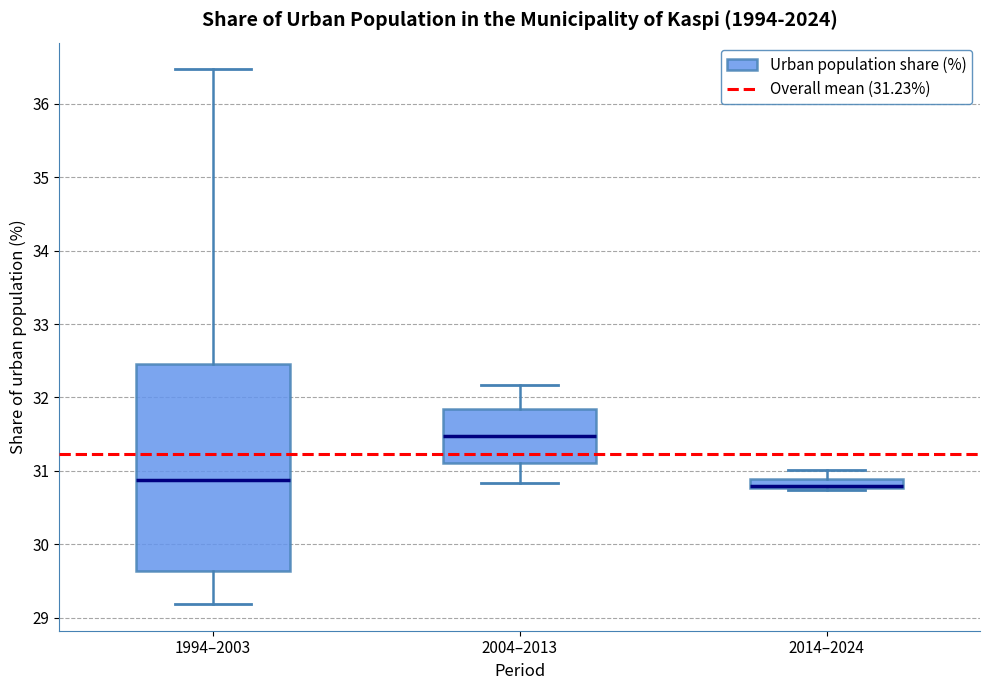

Where is the upper edge of the box for 2004–2013 on the y-axis? The values are not printed on the chart, so give them approximately, as read against the axis.

31.8